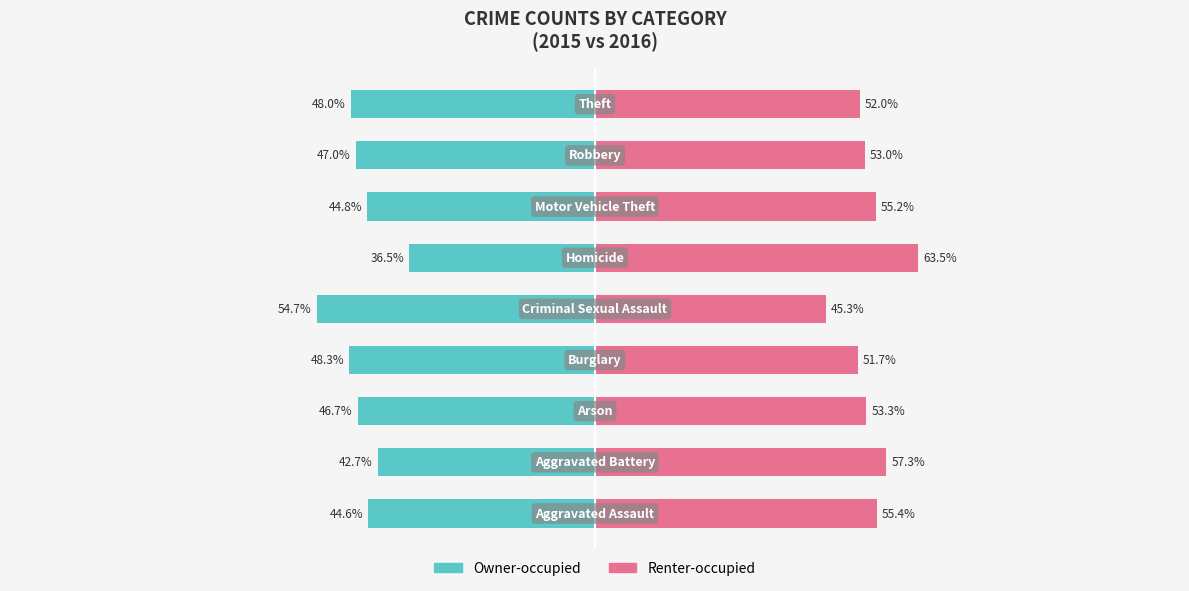

How many distinct data groups are displayed?

2